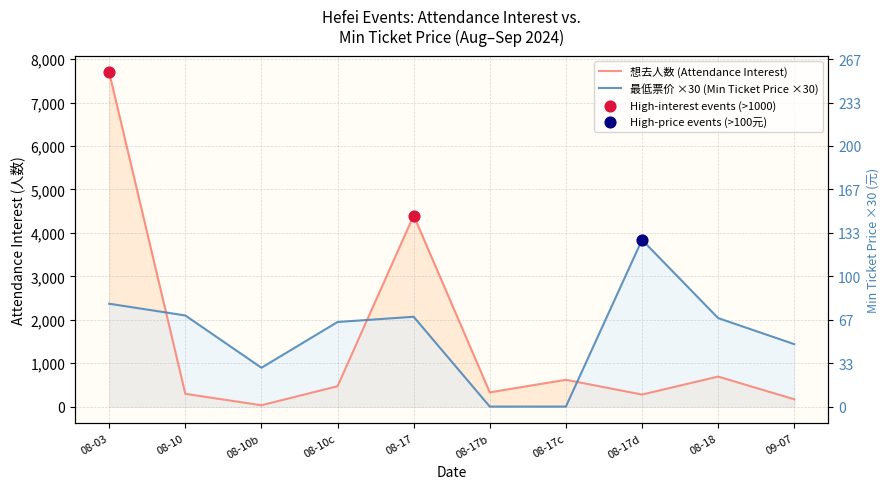

Which series reaches the maximum Y coordinate?

想去人数